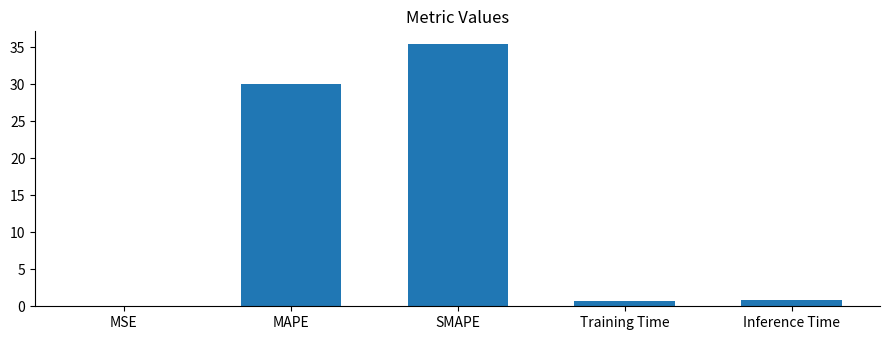

What is the greatest value displayed?

35.4